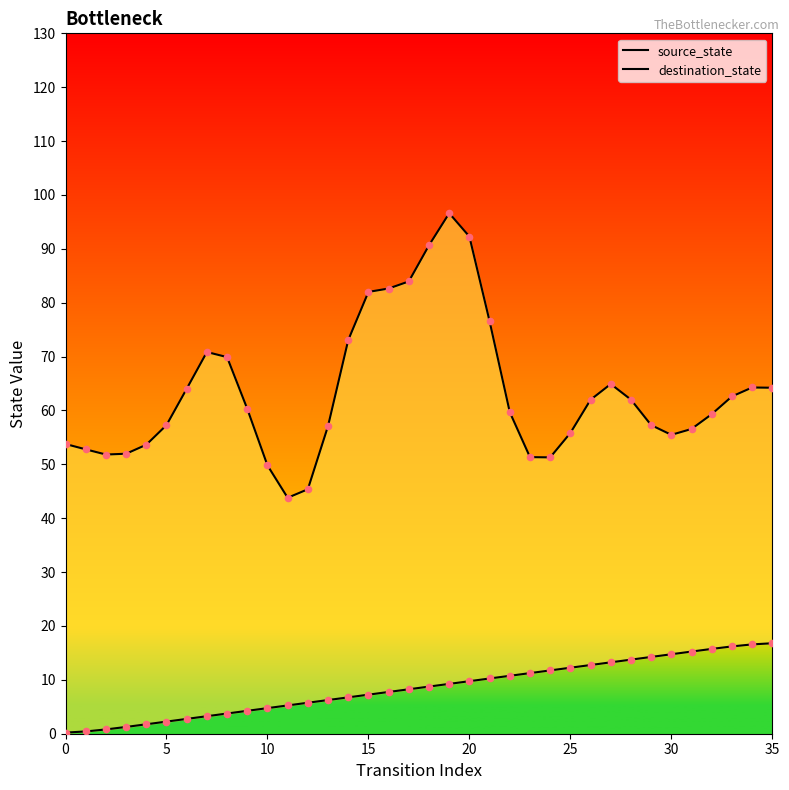

Which series has the largest Y range (max minus min)?

destination_state